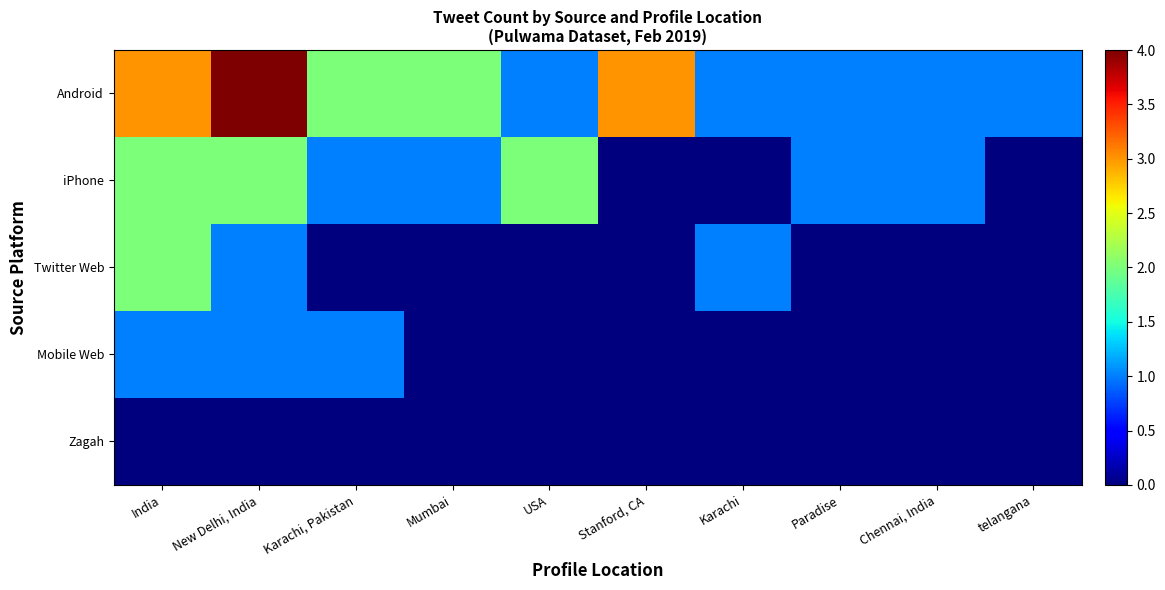

Which series has the largest total across all categories?

Android